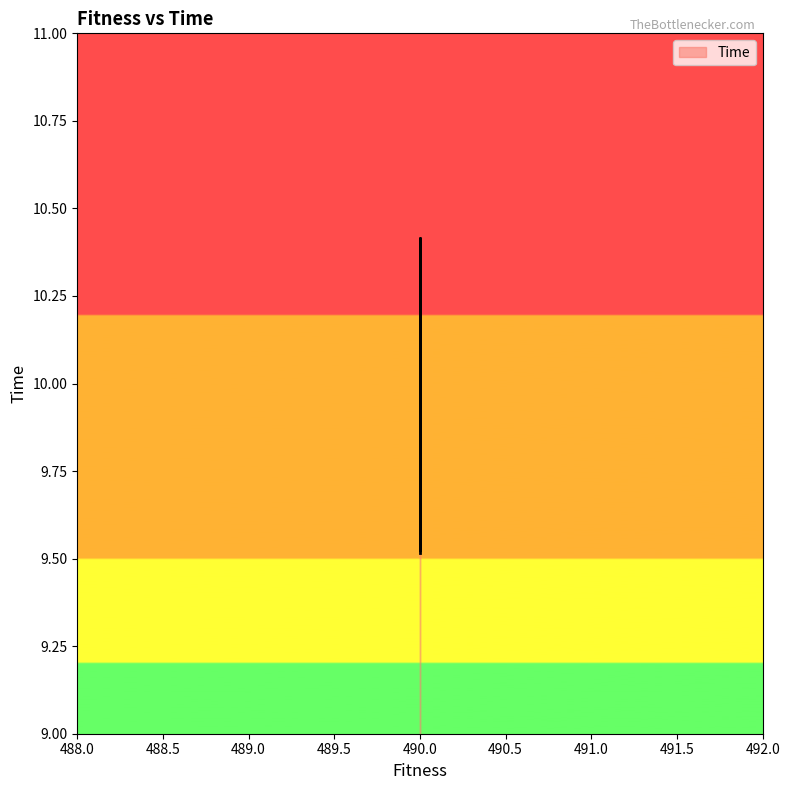

Is it true that the value at 490.0 is 9.6?

True